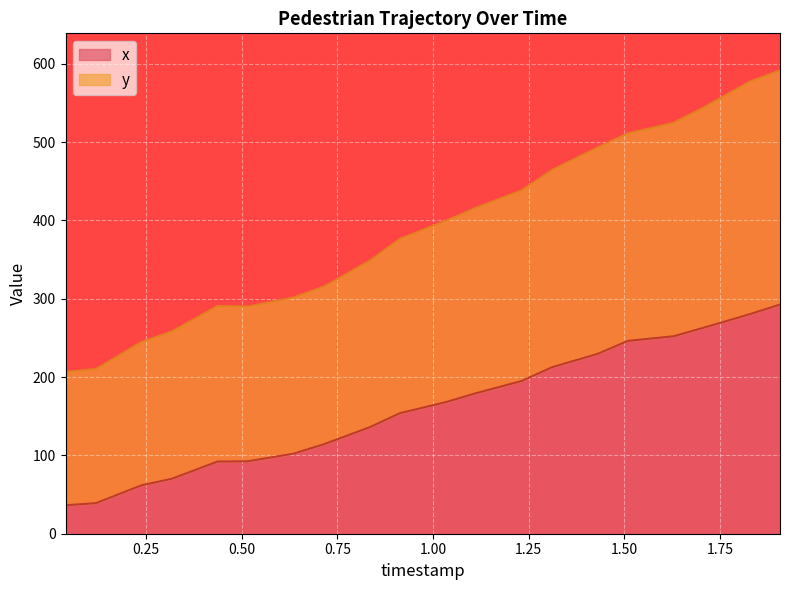

What is the difference between the maximum and minimum values in the x series?

256.3